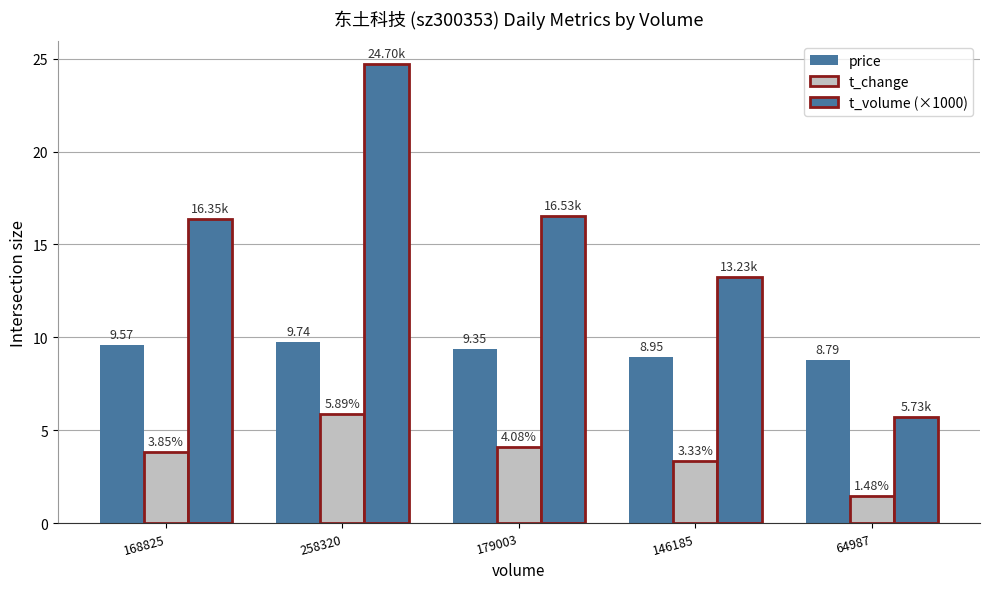

What is the greatest value displayed?

24.7